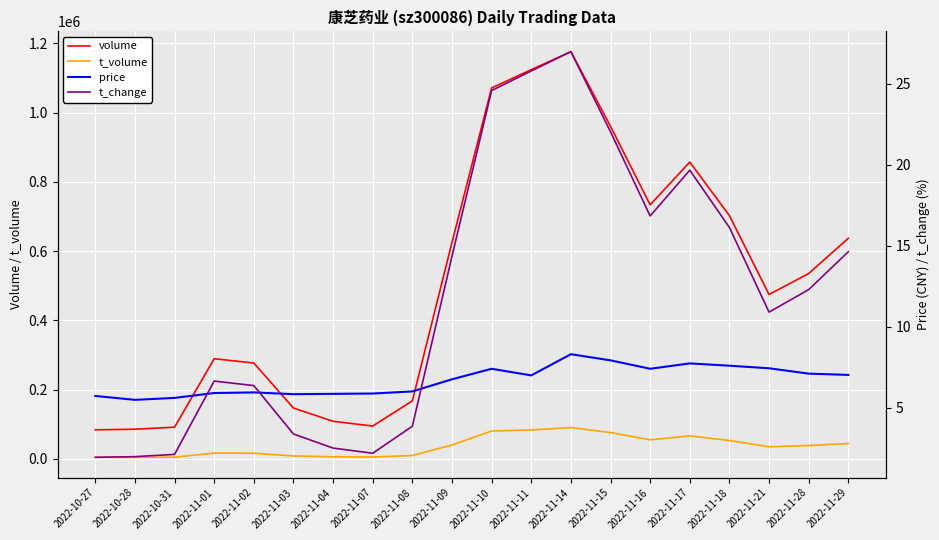

List the series in order of their peak value, highest first.

volume, t_volume, t_change, price